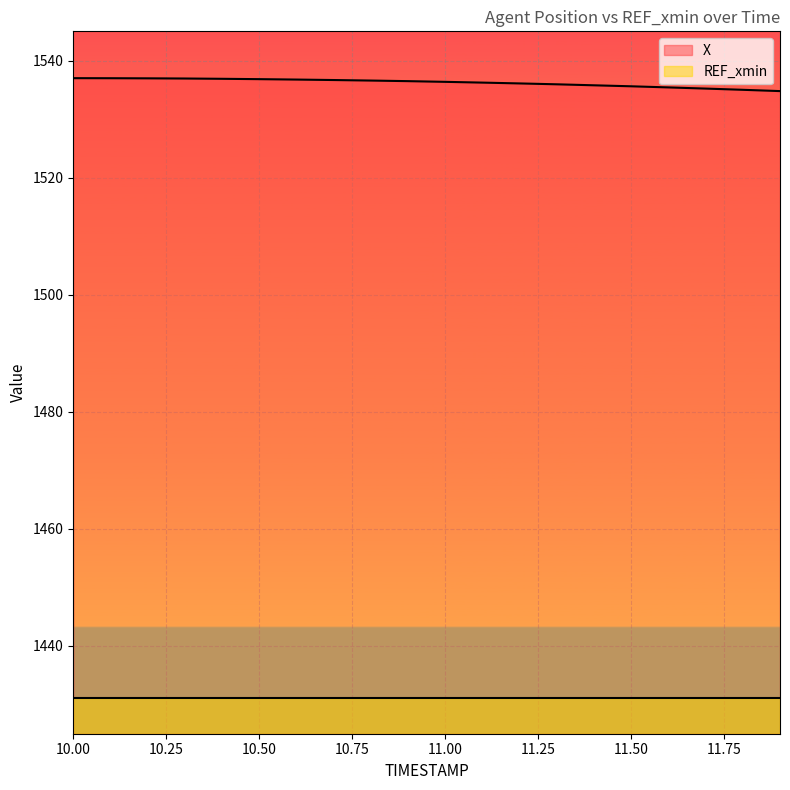

Is it true that X equals 543.3 at 10.00?

False